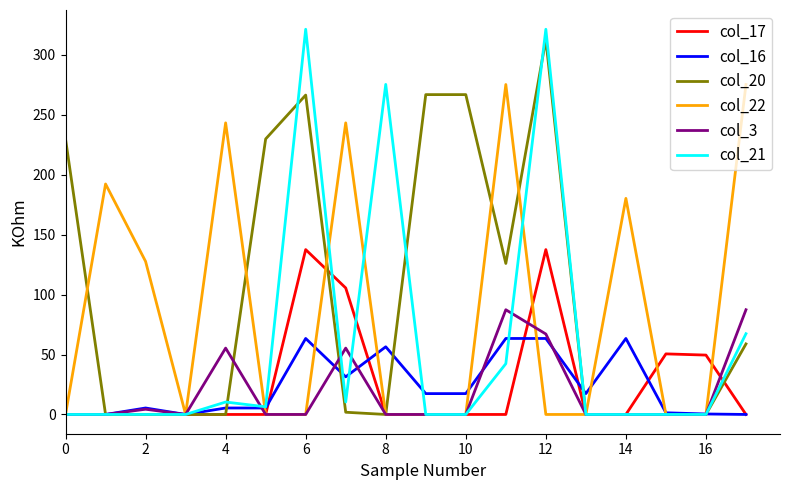

What is the difference between the maximum and minimum values in the col_3 series?

87.4